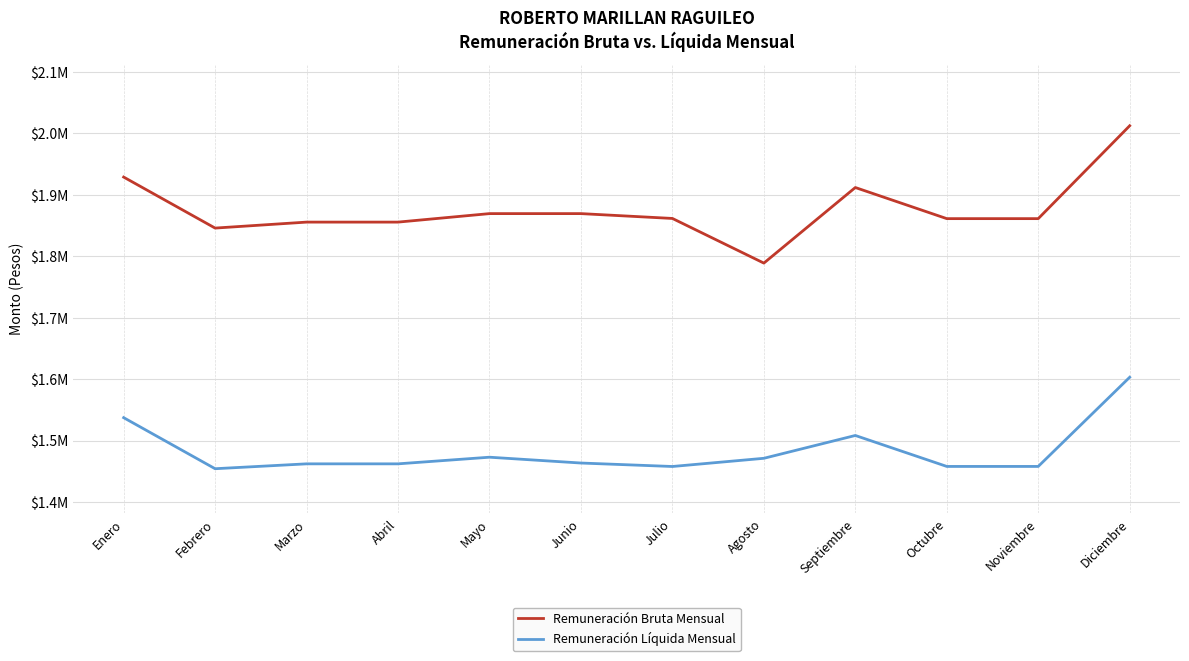

What is the spread (max minus min) of values at Marzo?

393290